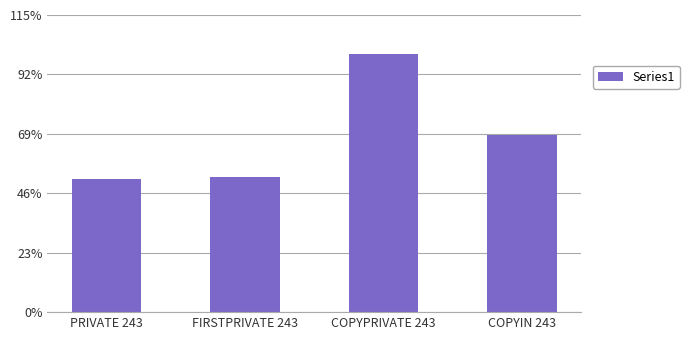

Where does the data first go above 5?

COPYPRIVATE 243